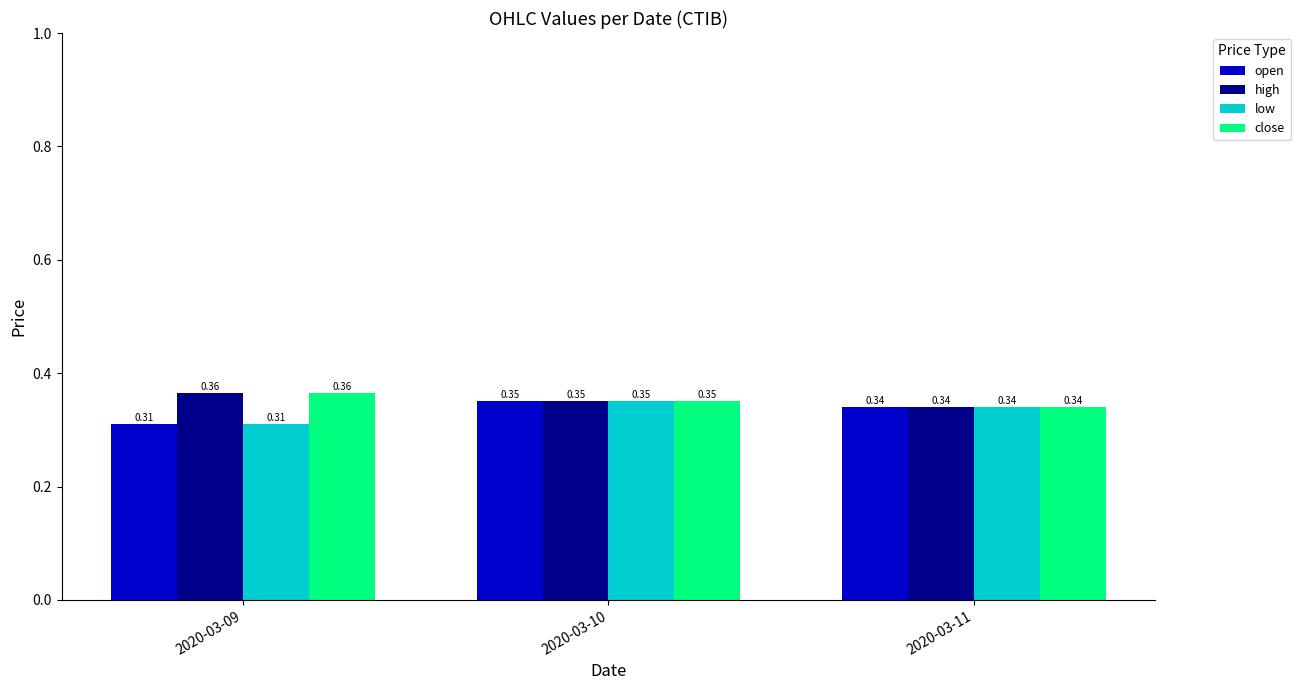

What is the sum of the open values at 2020-03-09 and 2020-03-10?

0.7